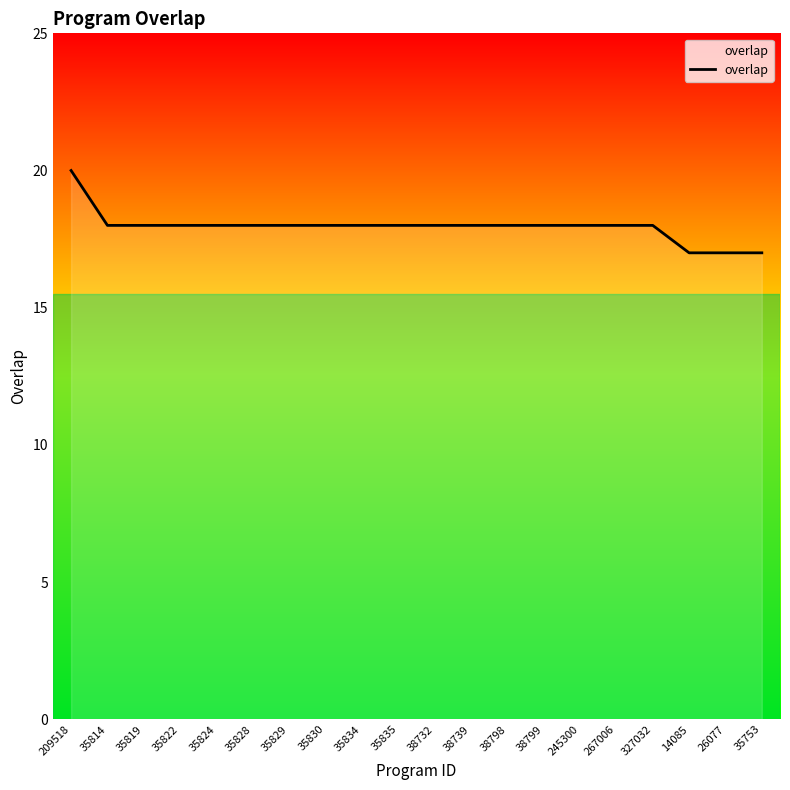

What position from the left is 38799?

14